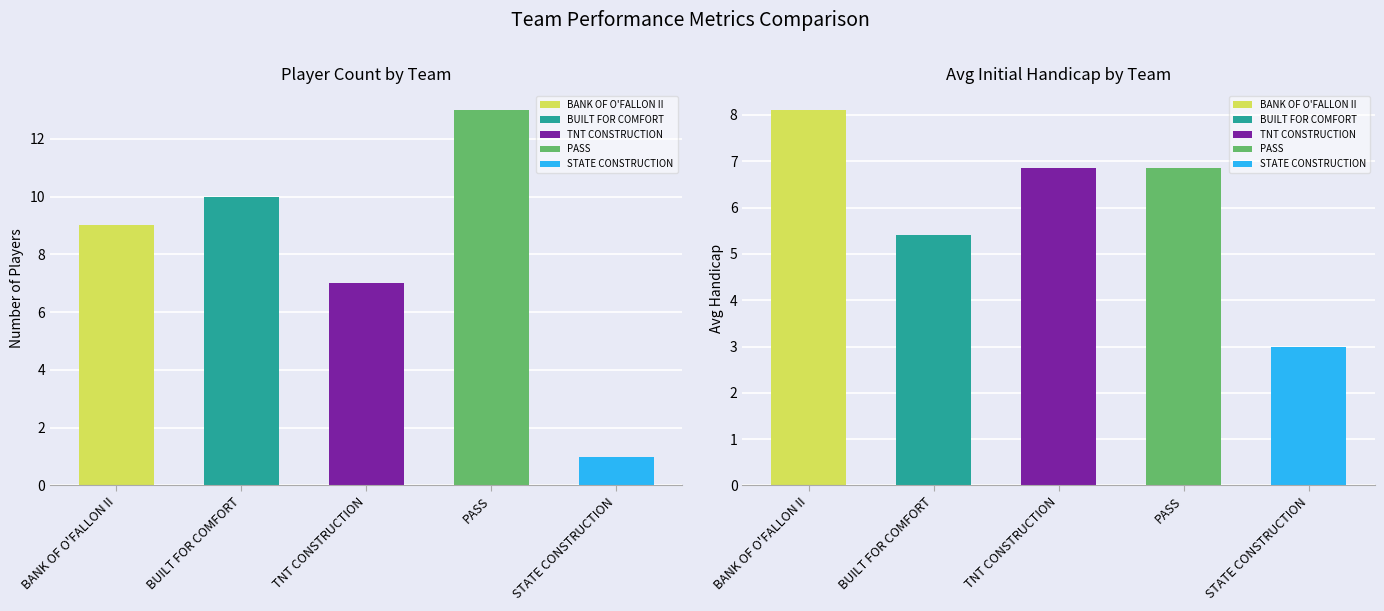

Is the value of Avg Initial Handicap by Team at STATE CONSTRUCTION greater than the value of Player Count by Team at BANK OF O'FALLON II?

No